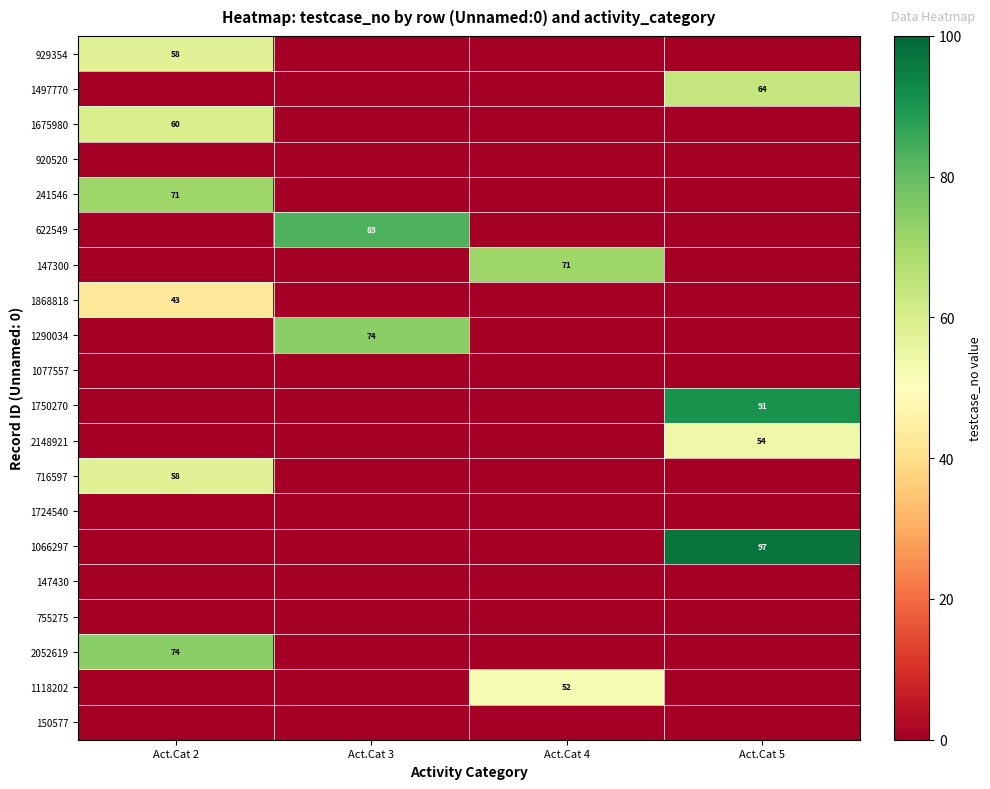

The 929354 series shows 39 at Act.Cat 2. True or false?

False